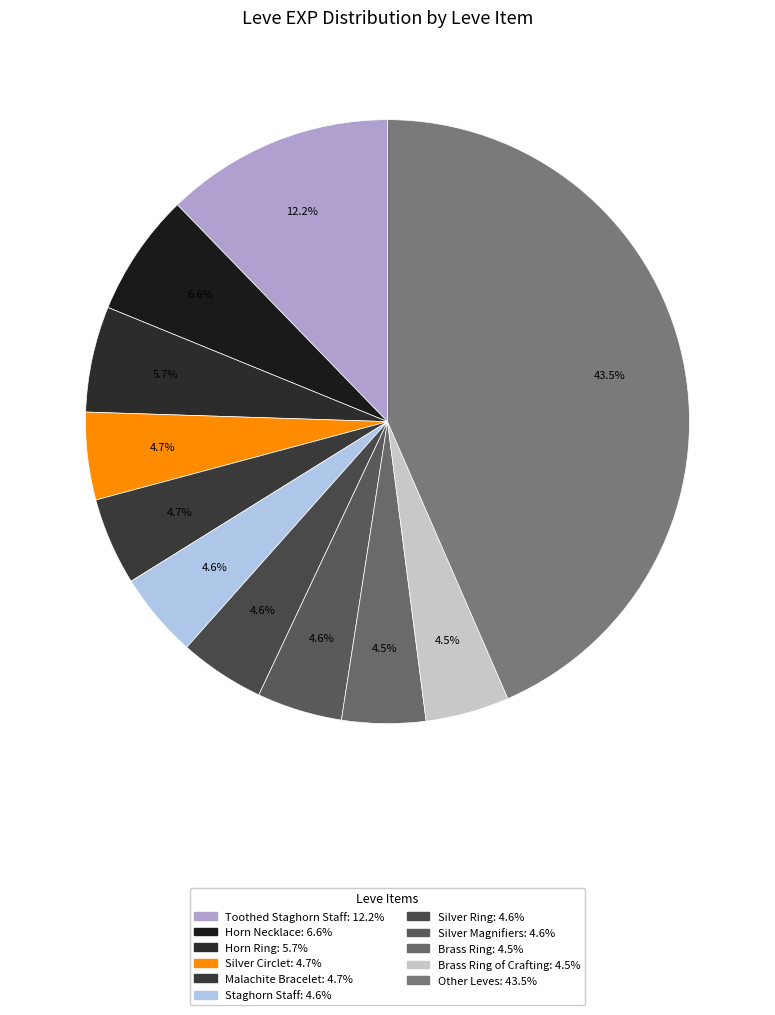

How many segments does this pie chart have?

11